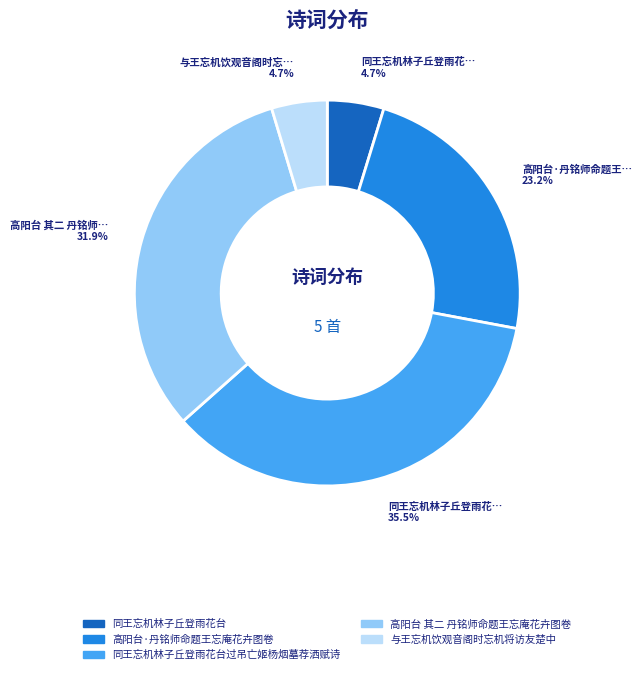

To the nearest percent, what is the difference between the largest and smallest slice percentages?

31%